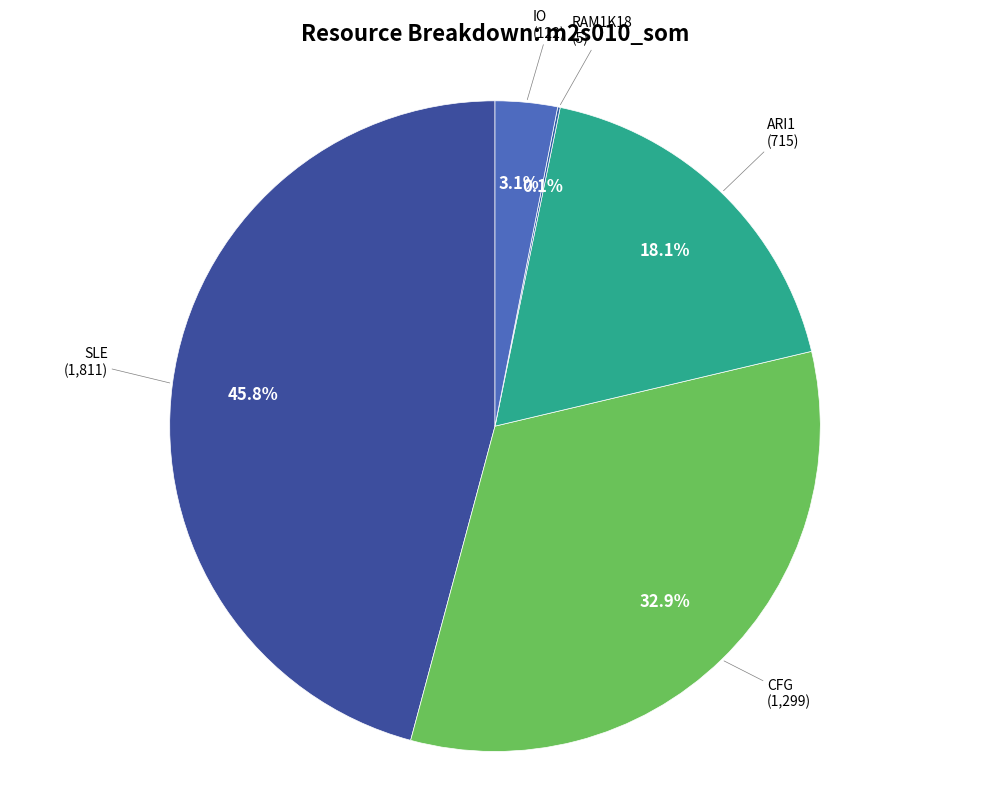

What percentage do CFG and SLE together represent?

78.7%